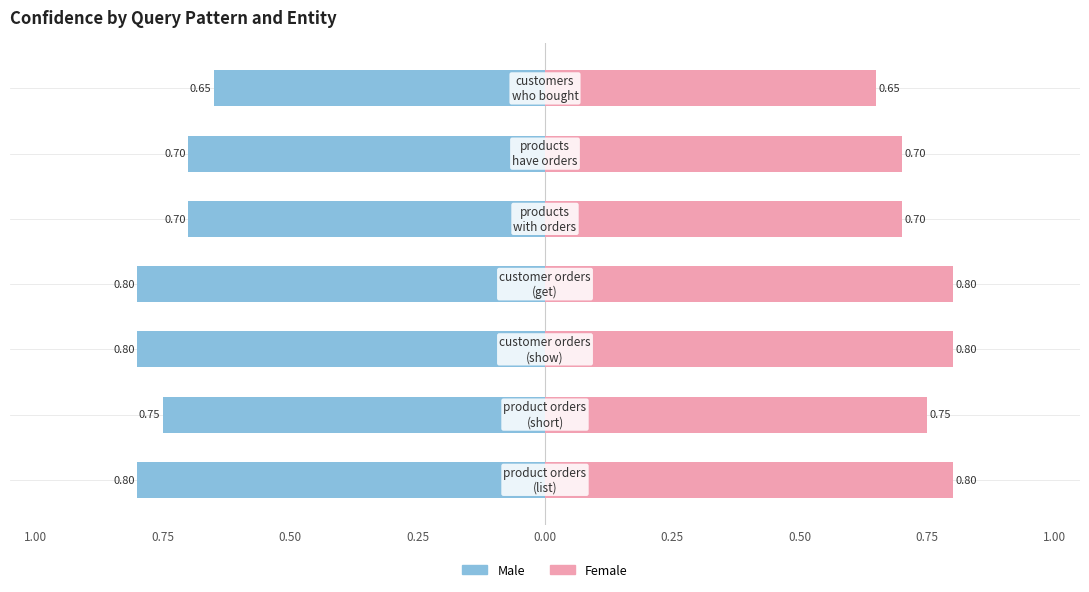

What is the approximate value of Female at 0.25?

0.8